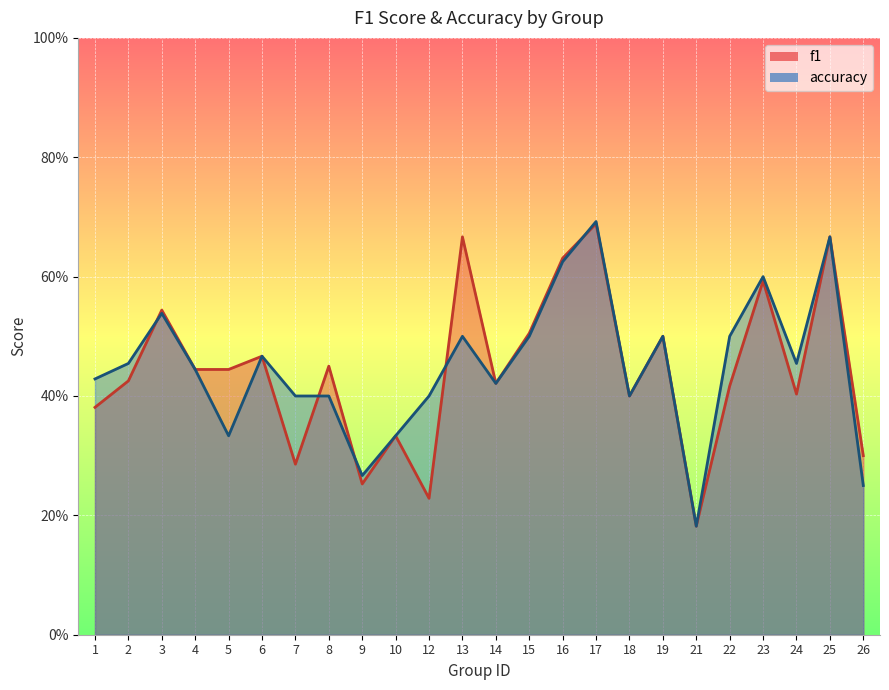

What is the approximate value of accuracy at 21?

0.2